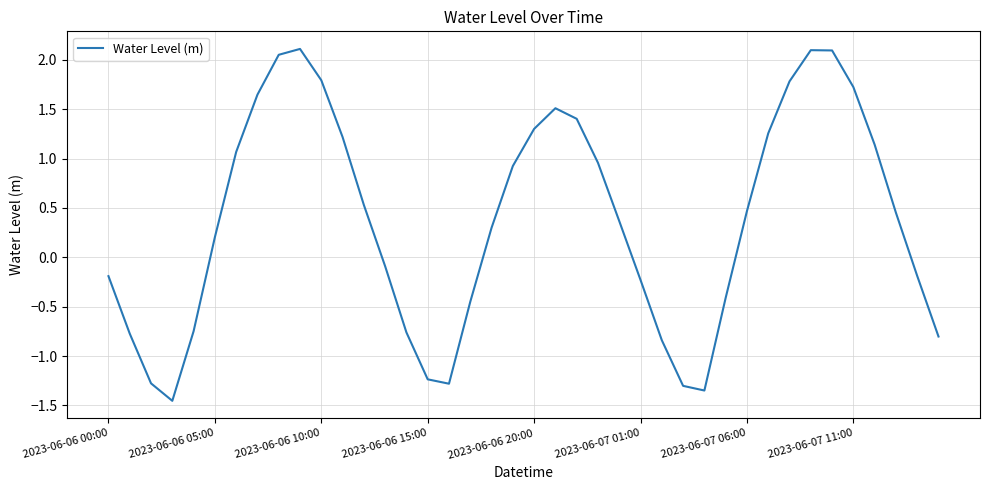

What is the difference between the maximum and minimum values?

3.6